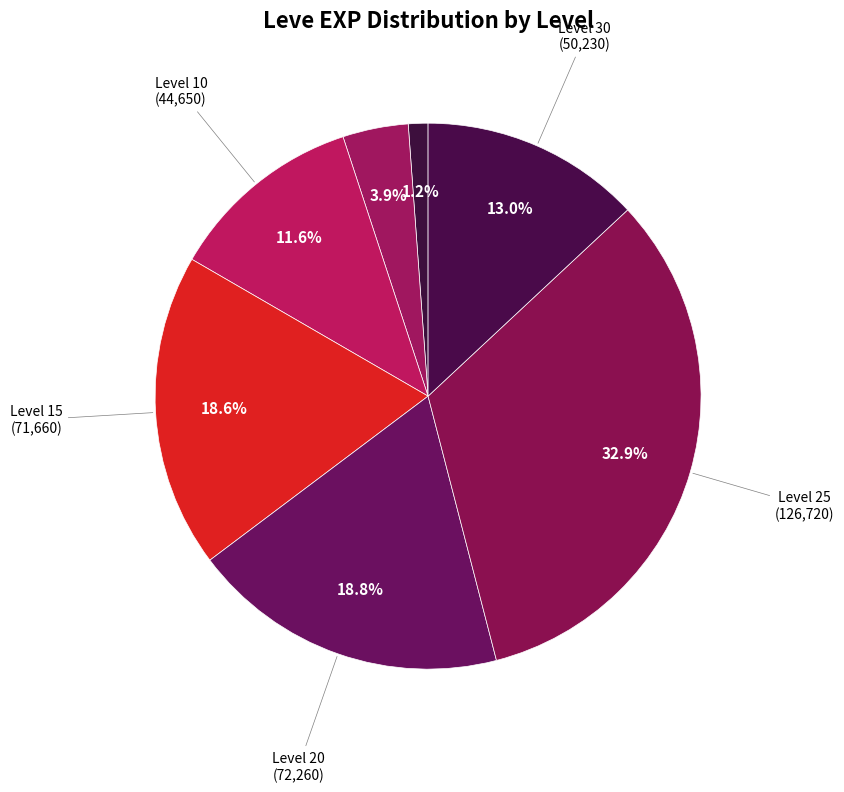

Is there a majority slice in this chart?

No